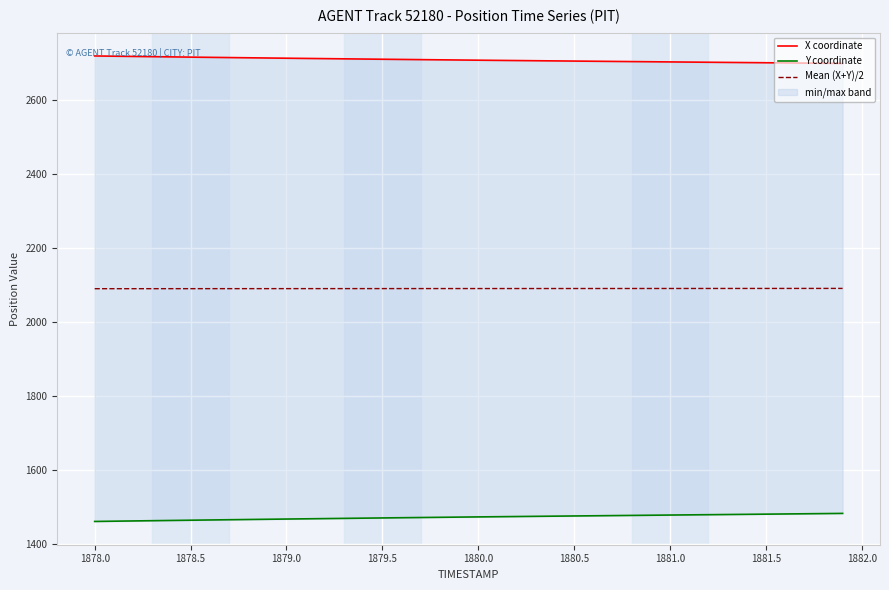

What is the minimum value for Mean (X+Y)/2?

2089.8